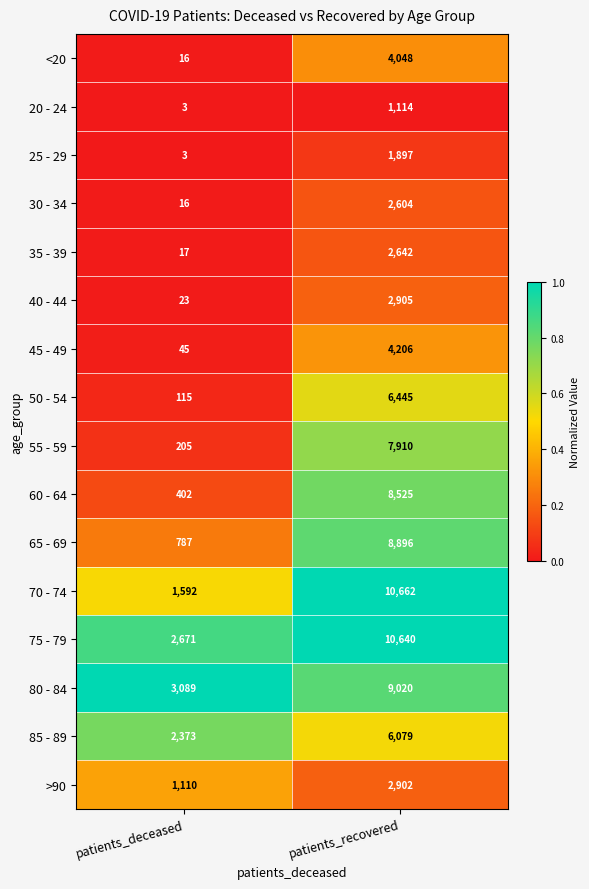

Is it true that 45 - 49 equals 4206 at patients_recovered?

True